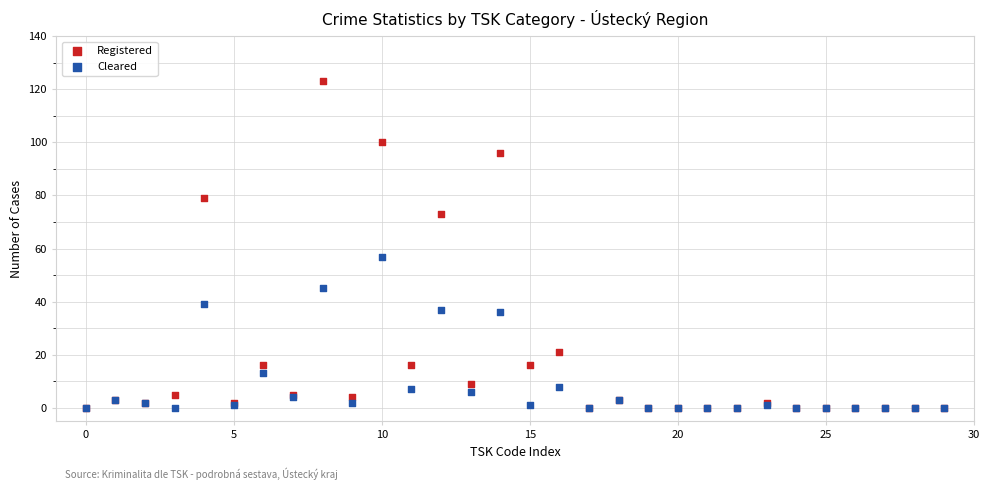

In the Registered series, what Y value is closest to 61?

73